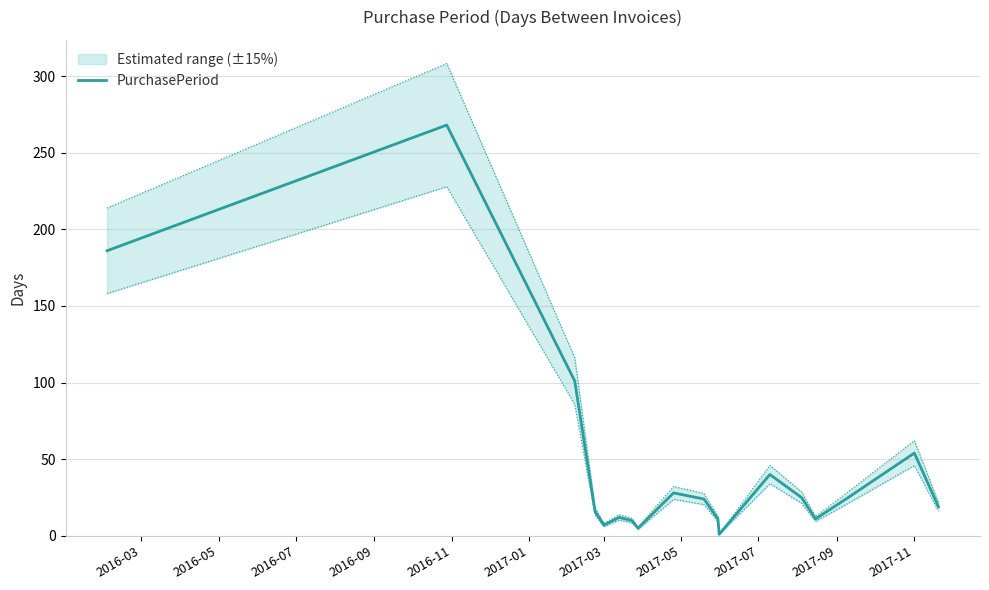

The value of PurchasePeriod at 2017-11 is 11. True or false?

False